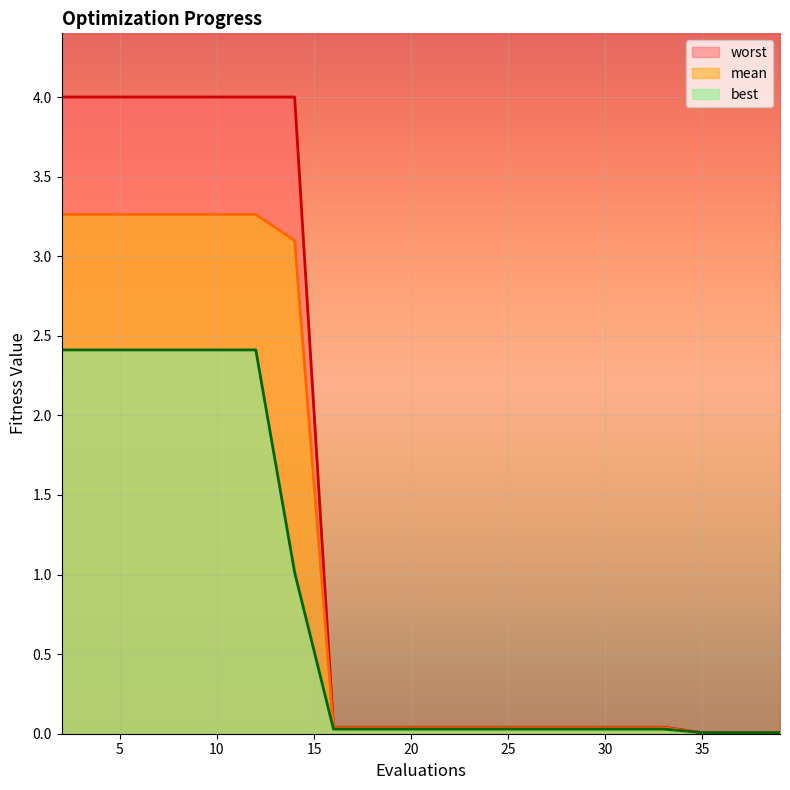

What is the difference between the second highest and minimum values in the best series?

2.4